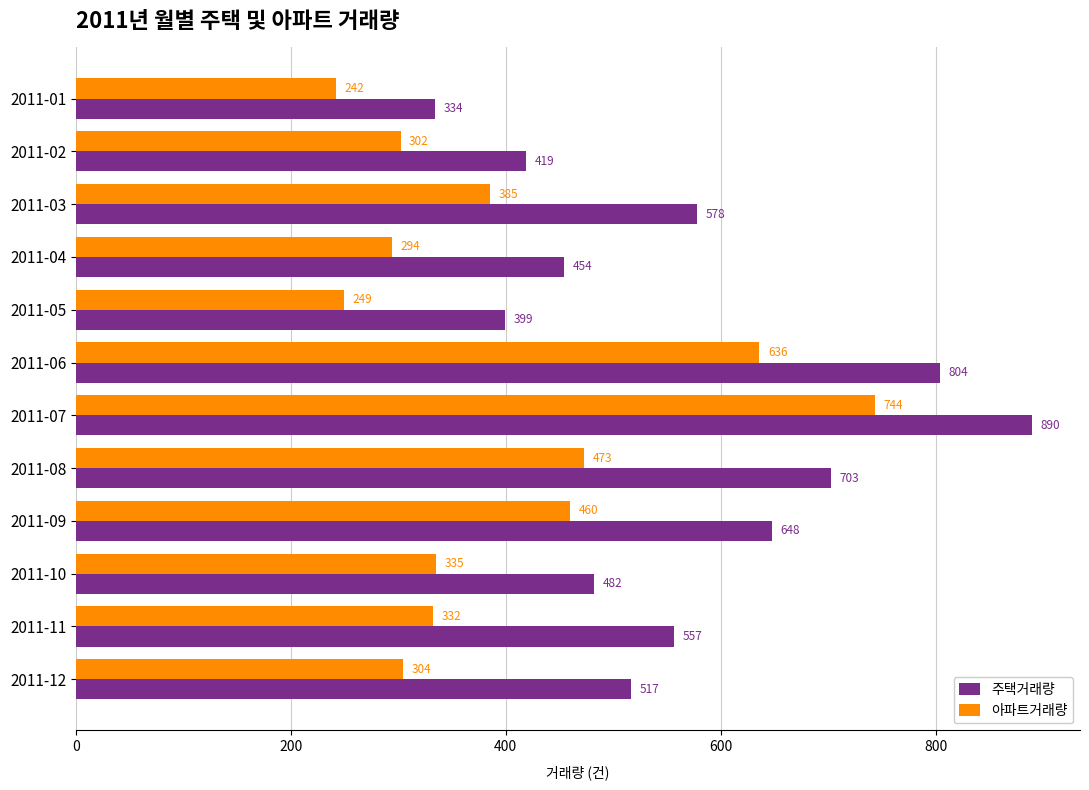

Rank the categories by 주택거래량 value from highest to lowest.

2011-07, 2011-06, 2011-08, 2011-09, 2011-03, 2011-11, 2011-12, 2011-10, 2011-04, 2011-02, 2011-05, 2011-01